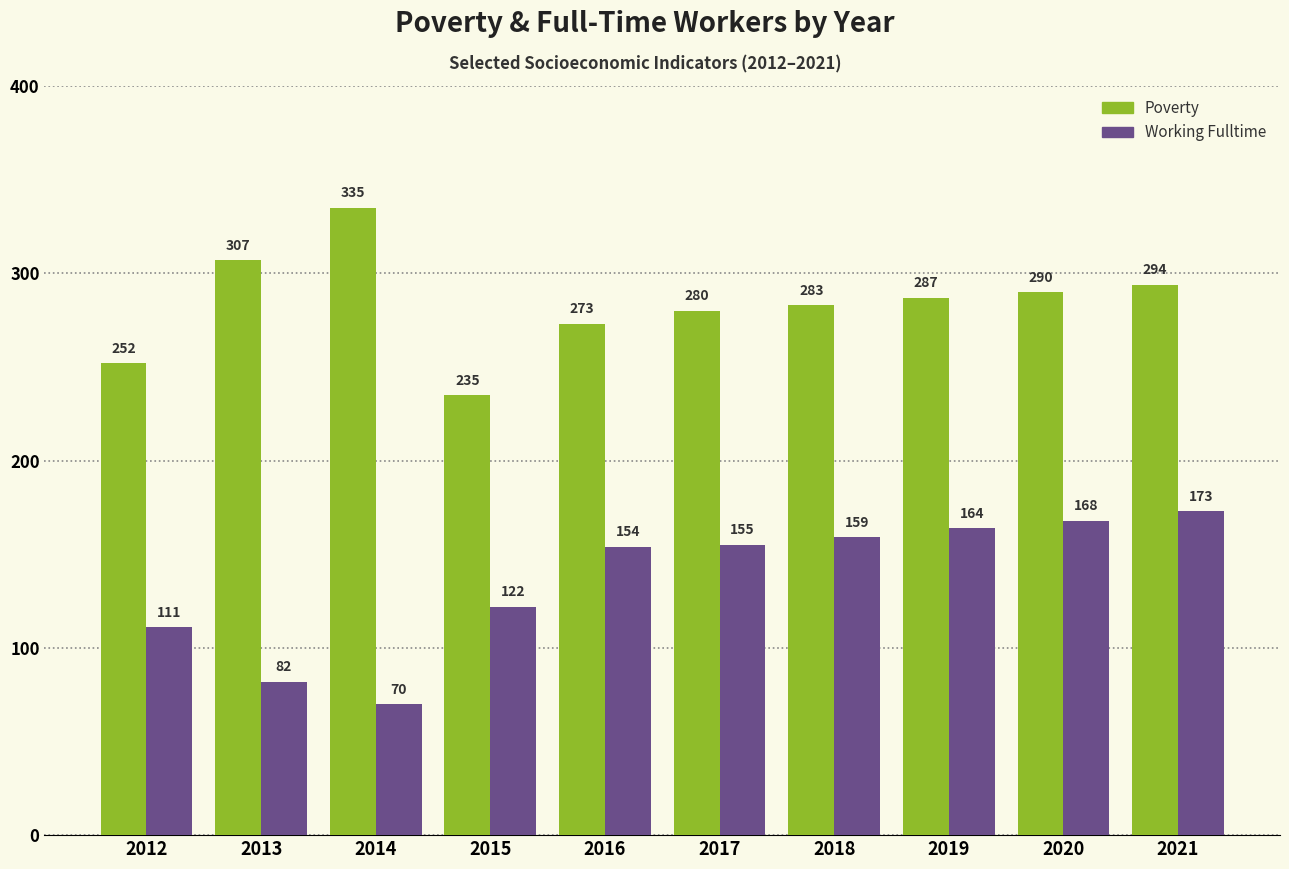

Are the bars grouped side by side (vs. stacked)?

Yes